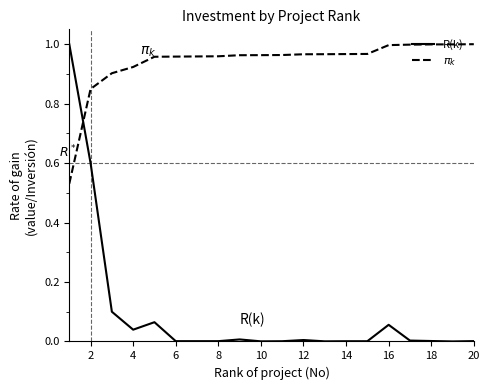

Which series ends up on top after the final intersection of $\pi_k$ and R(k)?

$\pi_k$